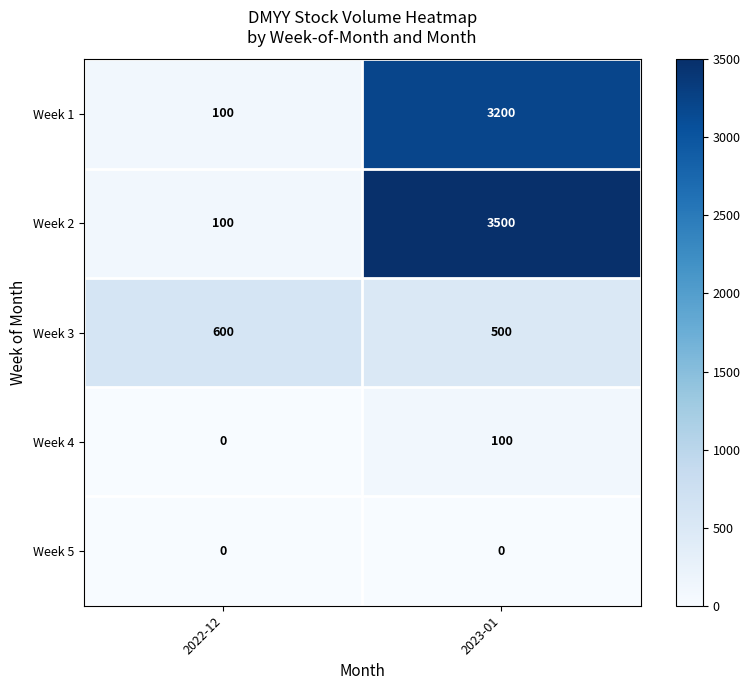

Reading left to right, transcribe all the data shown in this chart.

Week 1: 100	3200
Week 2: 100	3500
Week 3: 600	500
Week 4: 0	100
Week 5: 0	0